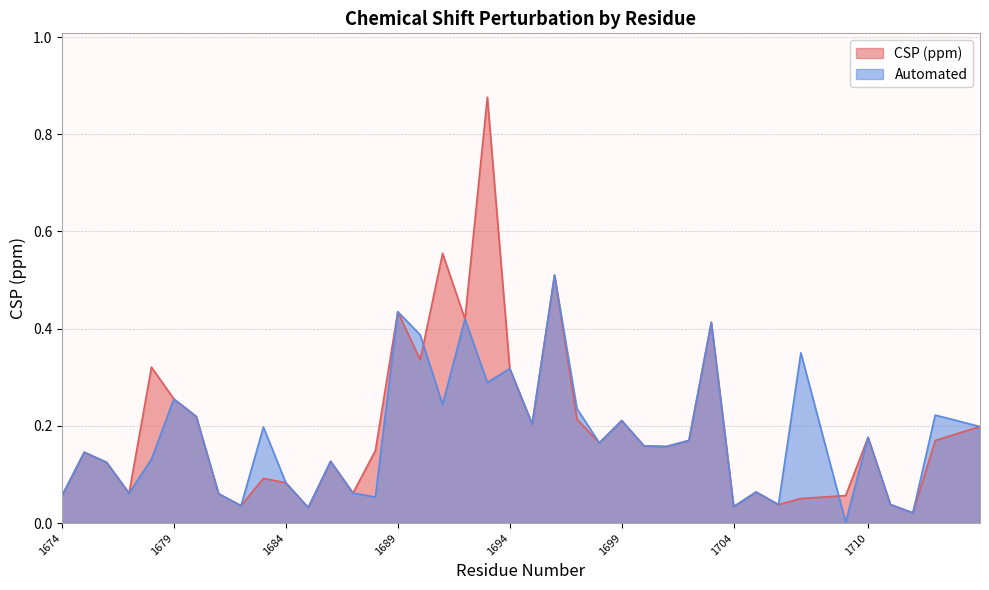

What is the value of the CSP (ppm) point at the 21st from the left?

0.3